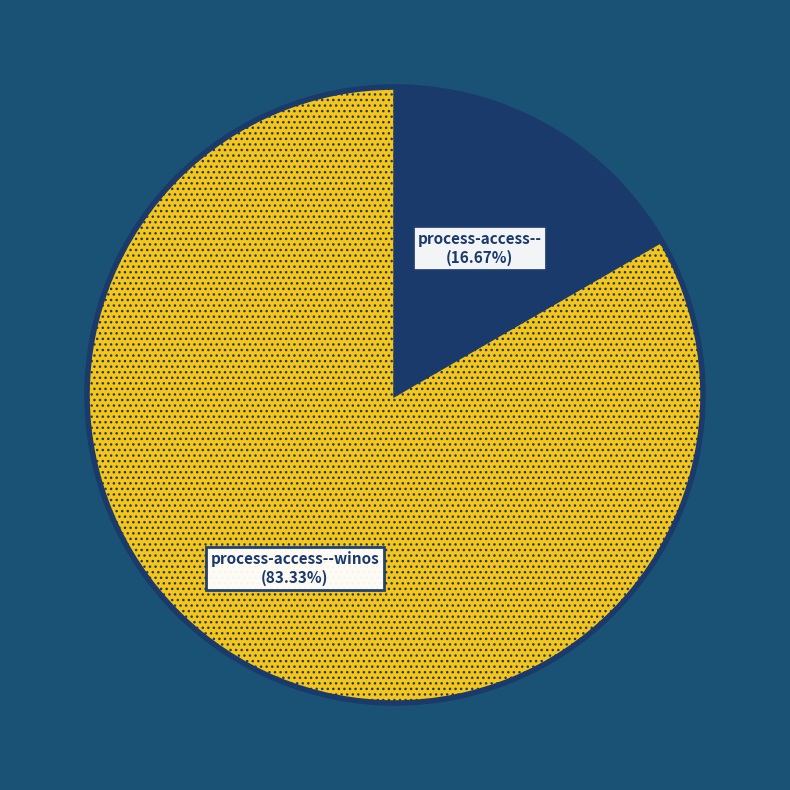

Rank the categories by value from highest to lowest.

process-access--winos, process-access--